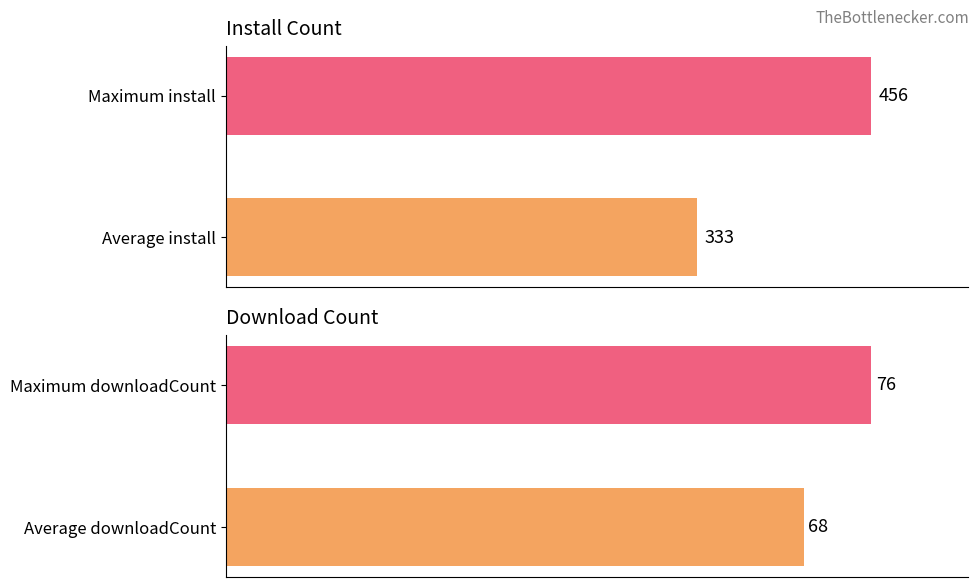

What is the sum of all install values?

789